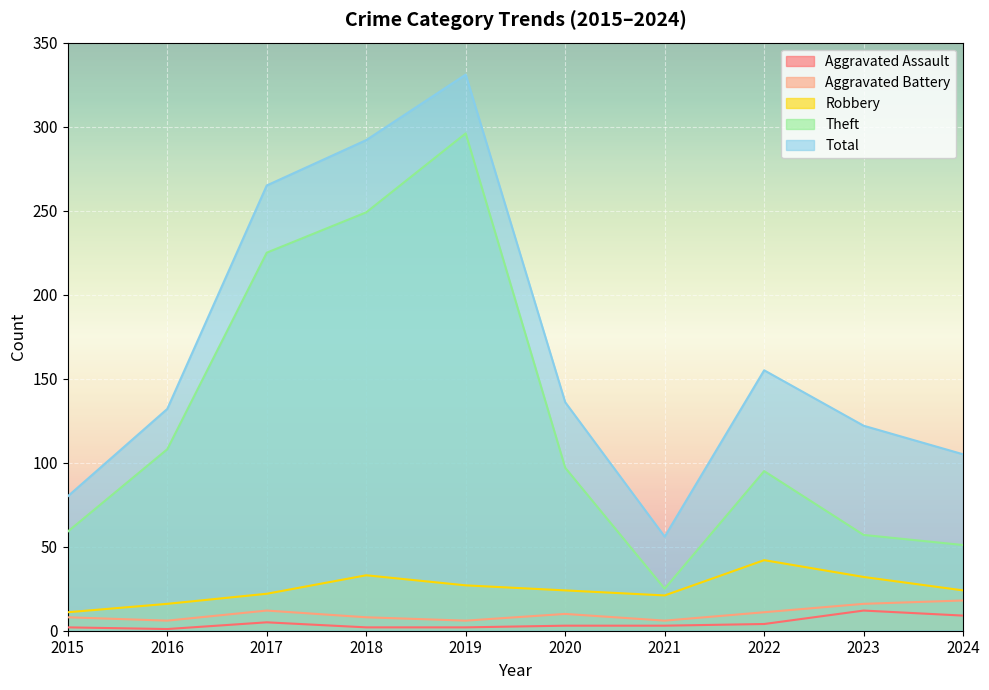

What value does the Total series have at 2015, to the nearest 50?

100